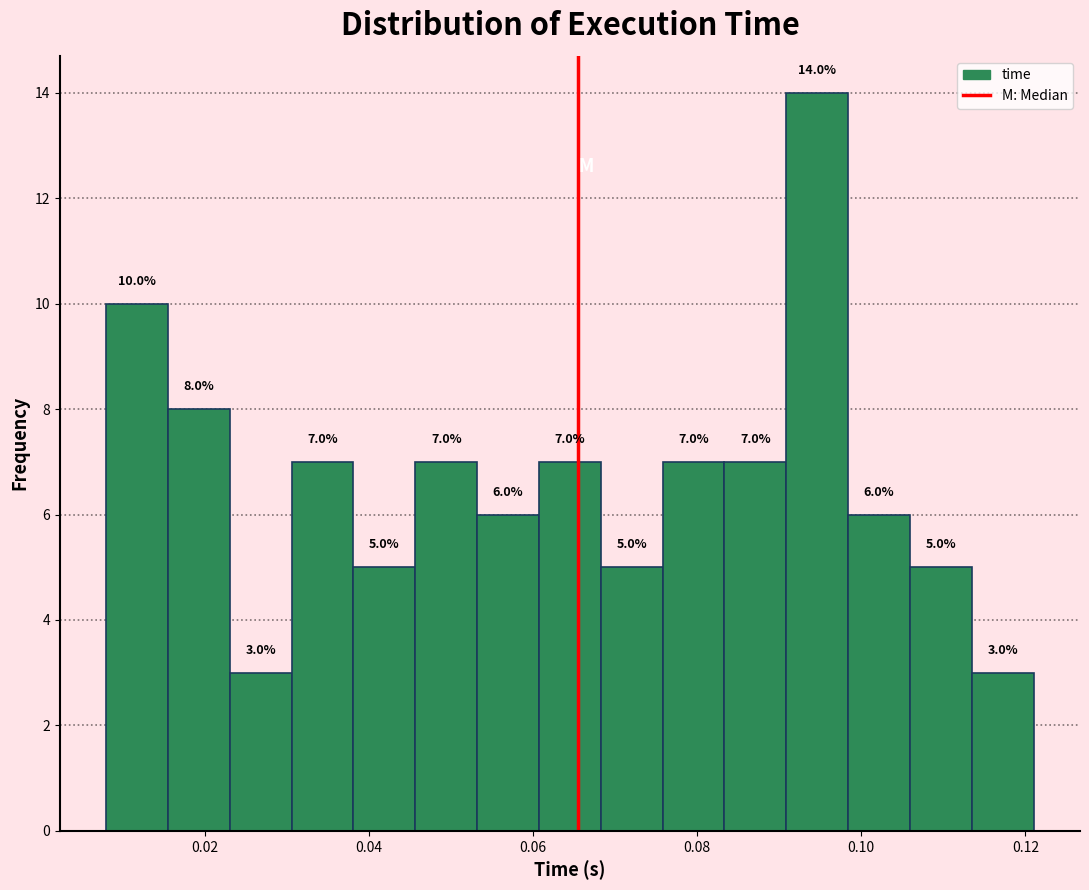

Around what value on the x-axis is the tallest bar? Give the approximate position of its centre, as read against the axis.

0.094